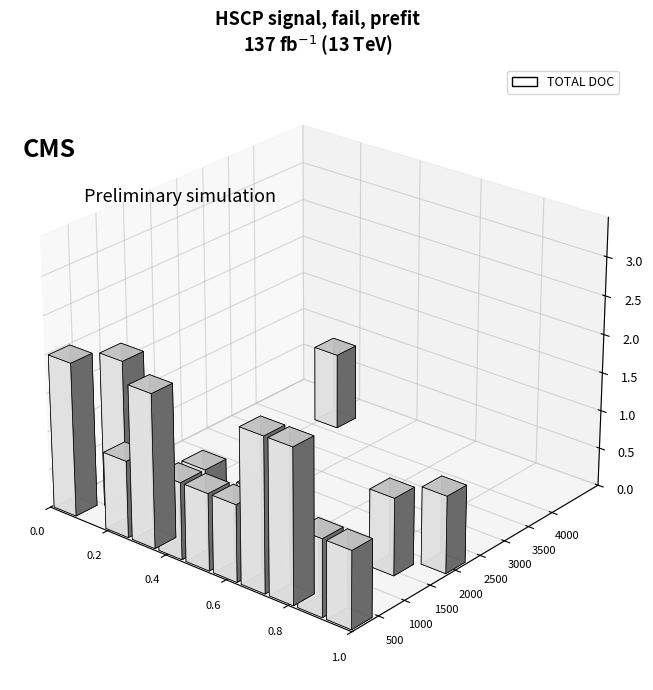

Does the chart contain any negative values?

No